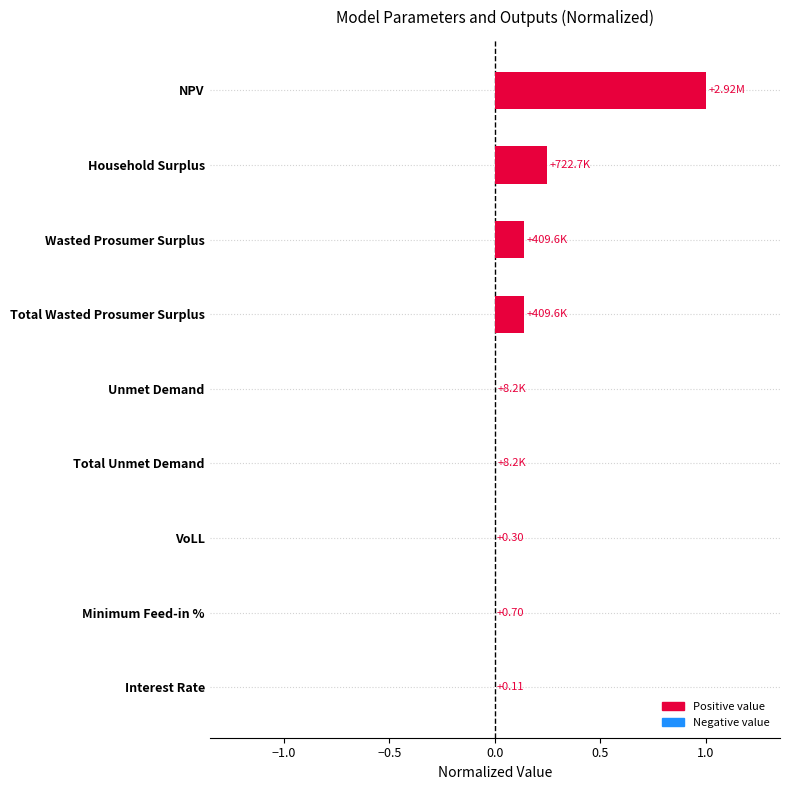

Are the bars horizontal?

Yes